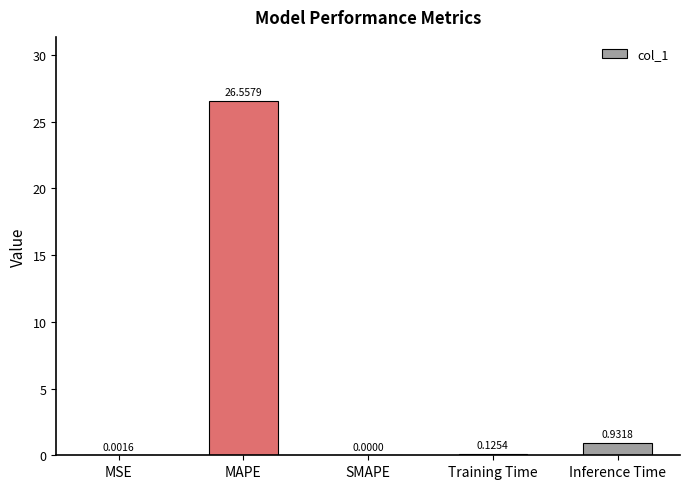

How many positive values are there?

4